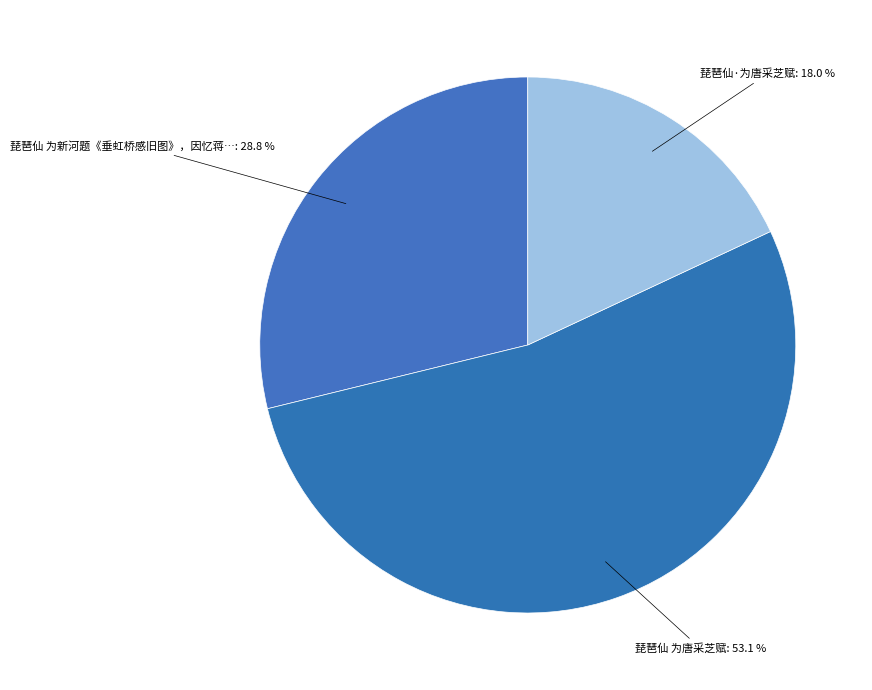

Count the number of slices in the pie.

3